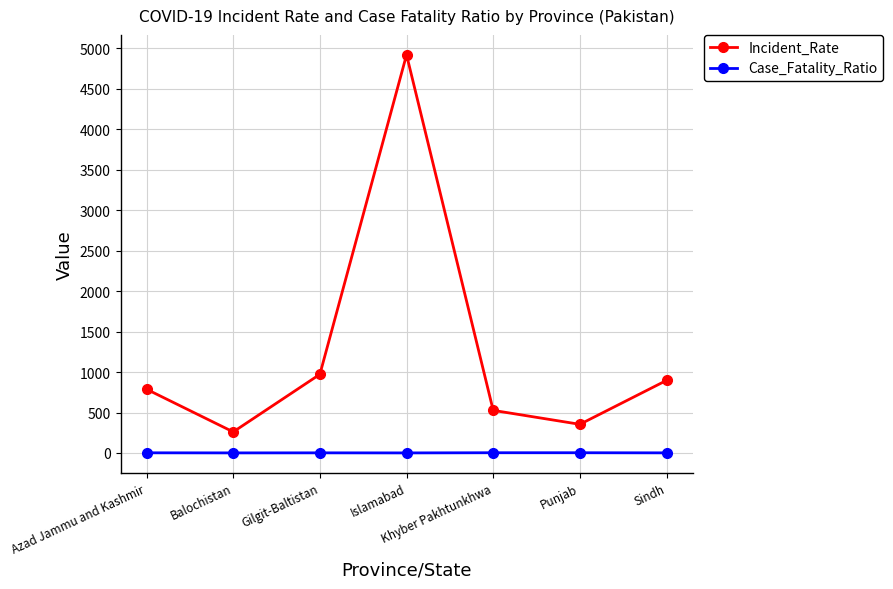

Does the chart display data point markers on the line(s)?

Yes